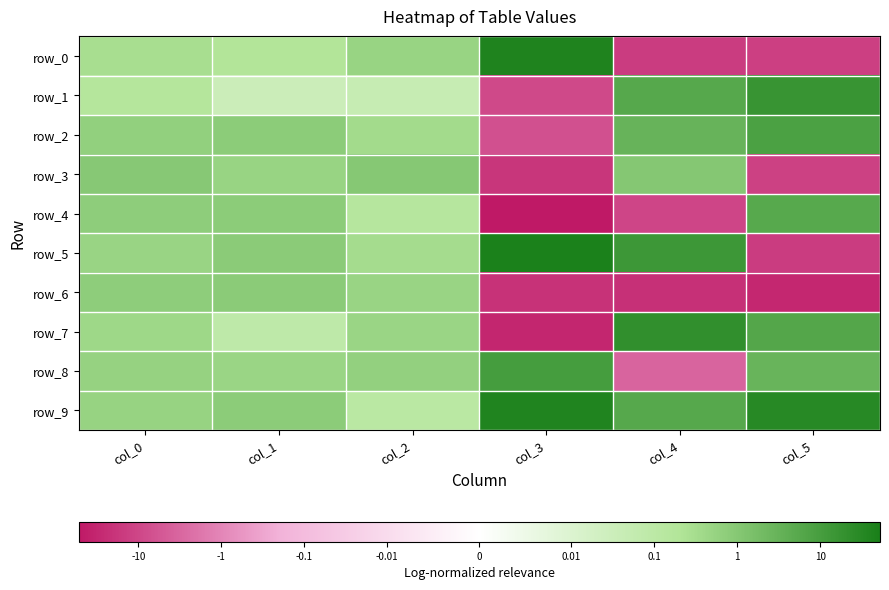

How many series are shown in this chart?

10